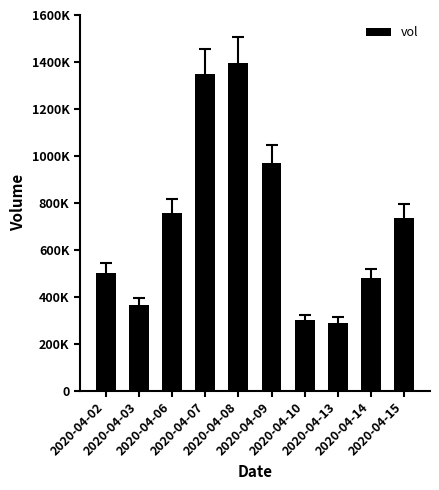

Are the bars horizontal?

No